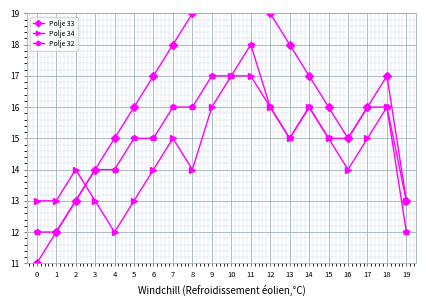

What is the average value of the Polje 32 series?

15